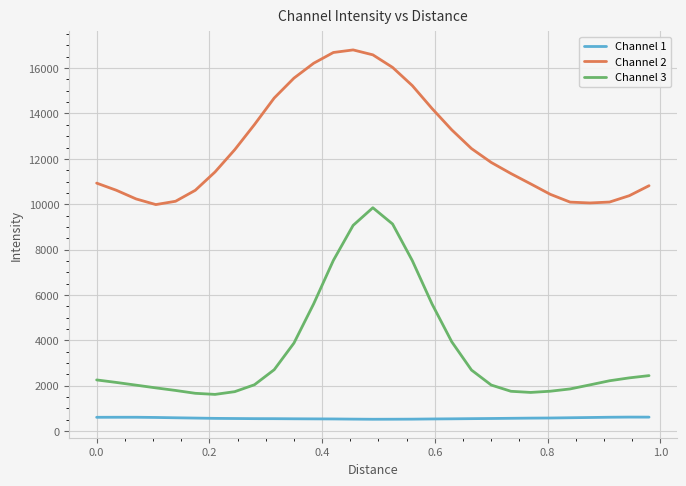

In Channel 3, how many points are lower than both neighbors (excluding endpoints)?

2